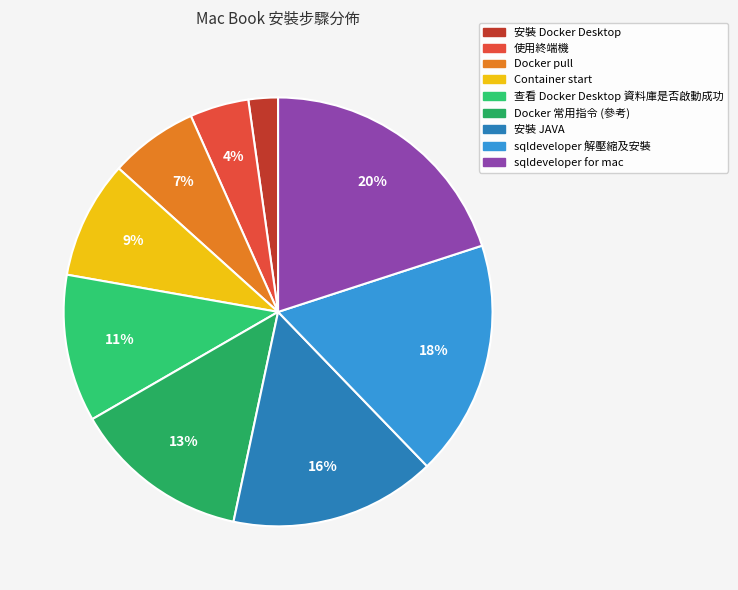

To the nearest percent, what portion does 使用終端機 represent?

4%